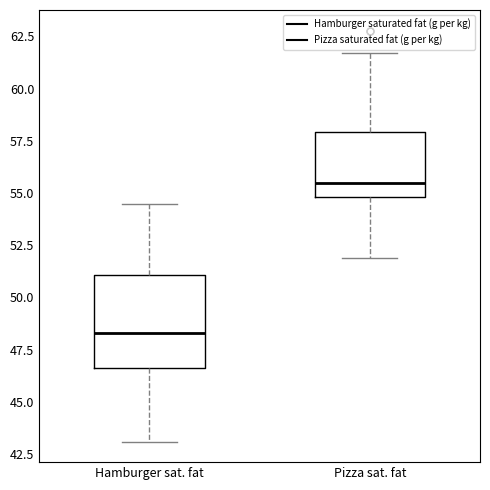

Which box's median line is the lowest?

Hamburger sat. fat